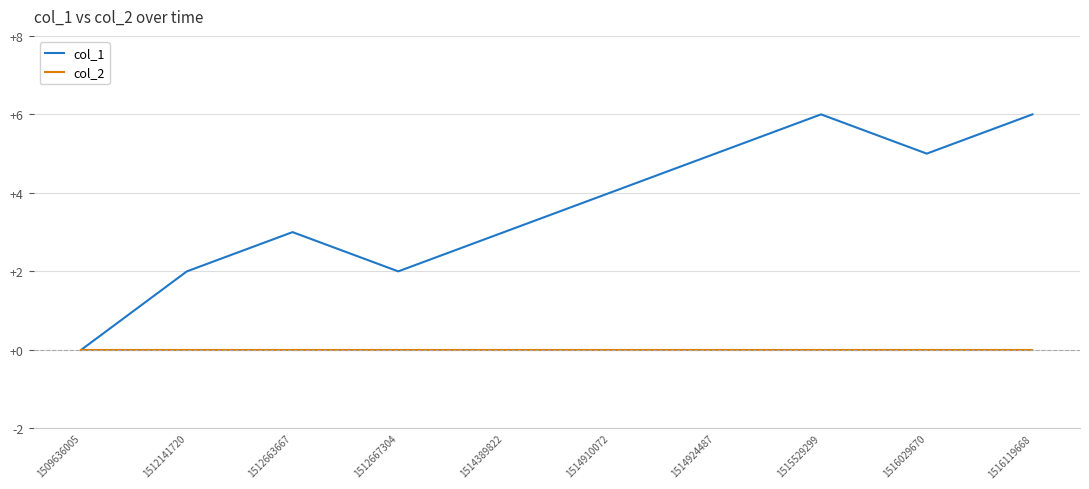

What is the total value across all series at 1514389822?

3